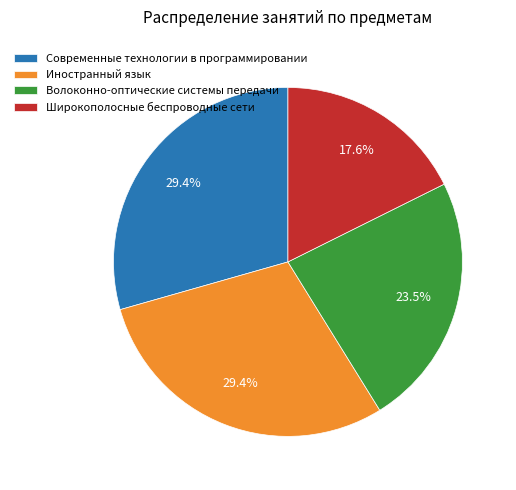

How many segments does this pie chart have?

4